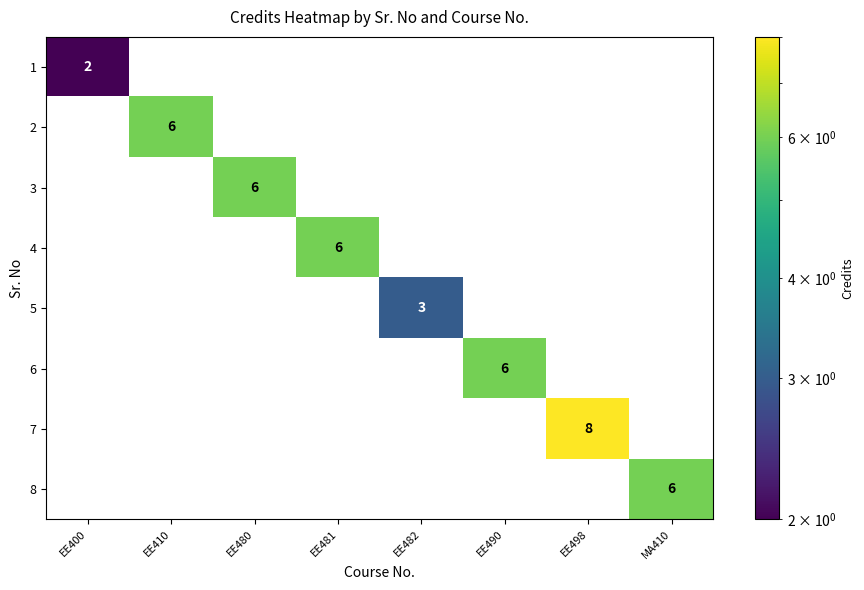

What is the difference between the maximum and minimum values in the 2 series?

6